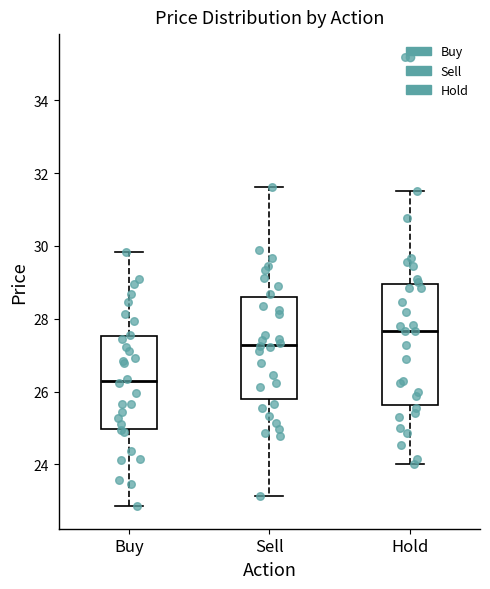

Reading left to right, read every box against the y-axis: the position of its median line, the range the box covers, and the ends of its whiskers. The values are not printed on the chart, so give them approximately, as read against the axis.

Buy: median 26.2, box 25.0 to 27.6, whiskers 22.8 to 29.8
Sell: median 27.2, box 25.8 to 28.6, whiskers 23.2 to 31.6
Hold: median 27.6, box 25.6 to 29.0, whiskers 24.0 to 31.6